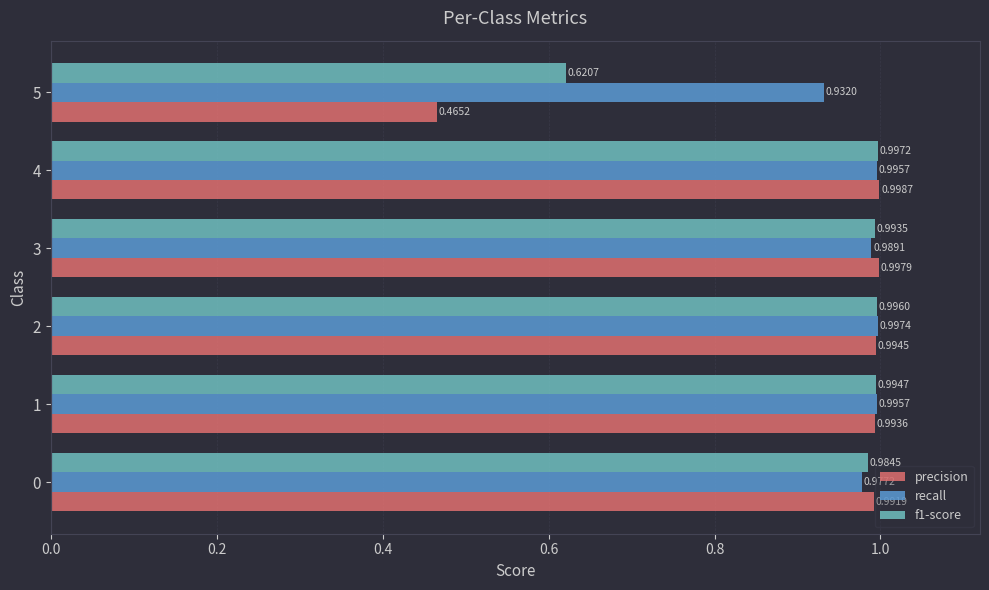

Which series has the largest total across all categories?

recall